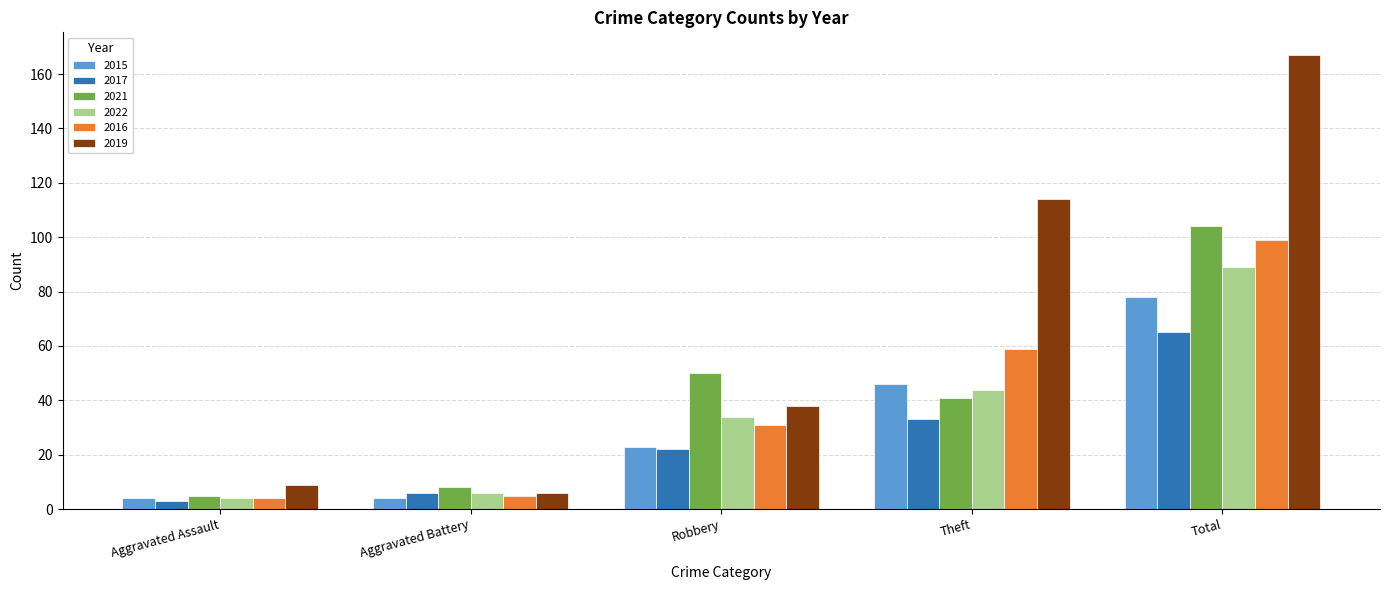

How many data points in 2022 are less than 34?

2